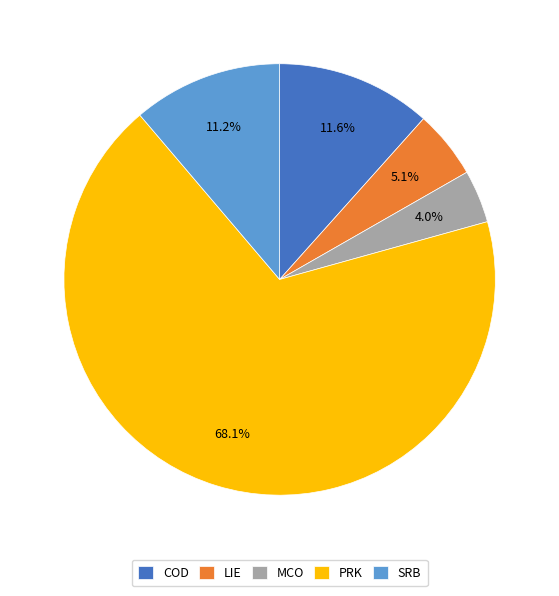

Which has a higher value, LIE or MCO?

LIE